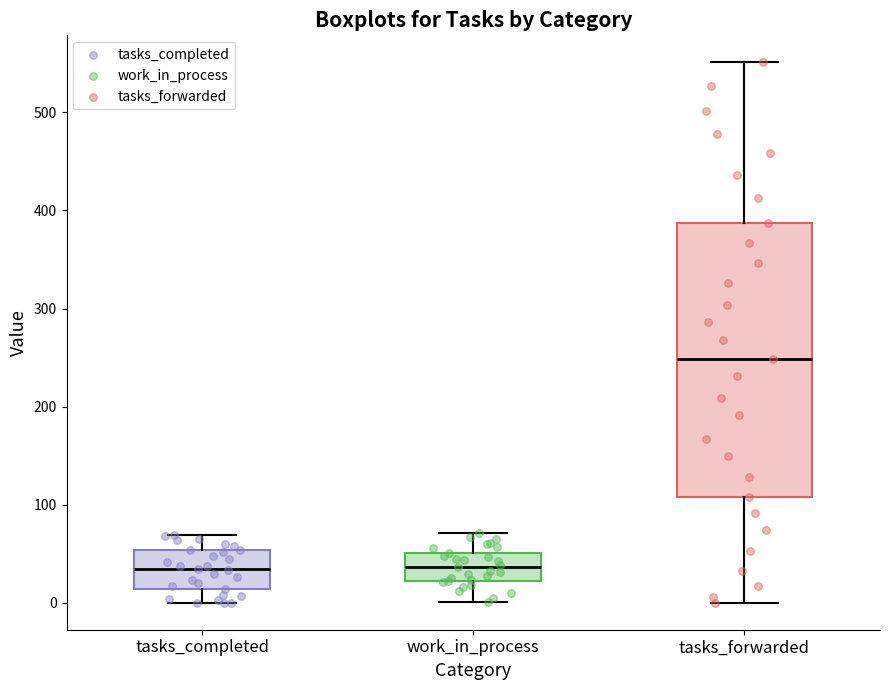

Reading left to right, read every box against the y-axis: the position of its median line, the range the box covers, and the ends of its whiskers. The values are not printed on the chart, so give them approximately, as read against the axis.

tasks_completed: median 30, box 10 to 50, whiskers 0 to 70
work_in_process: median 40, box 20 to 50, whiskers 0 to 70
tasks_forwarded: median 250, box 110 to 390, whiskers 0 to 550